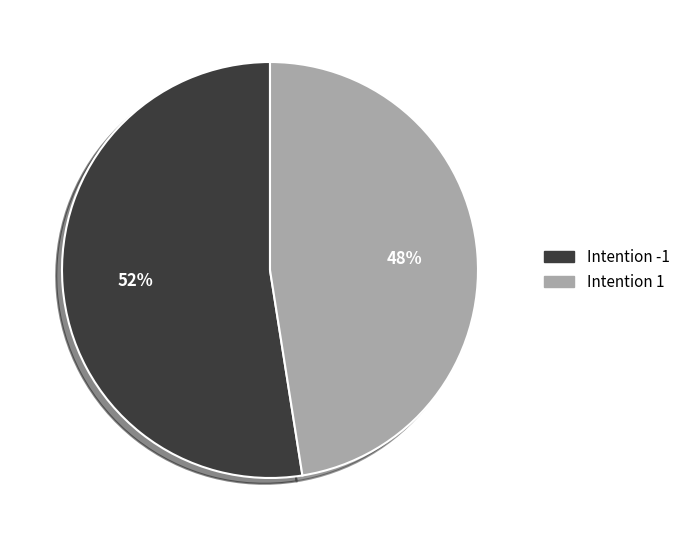

To the nearest percent, what is the average slice percentage?

50%